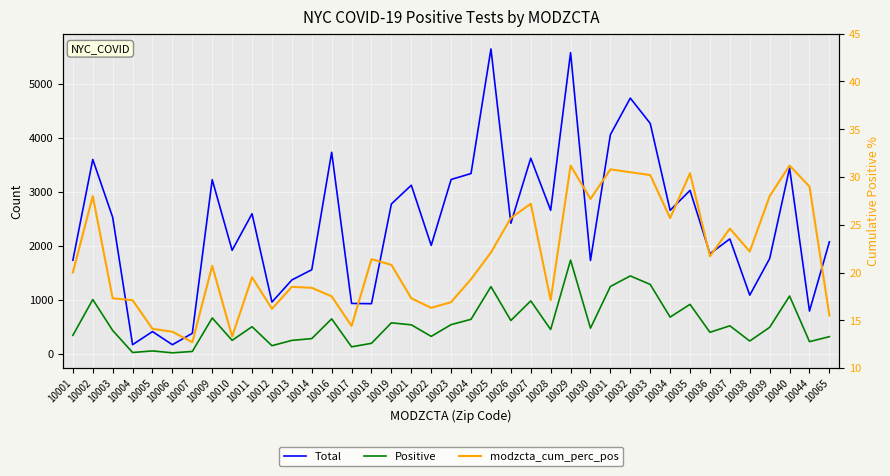

What is the sum of the Positive values at 10018 and 10009?

869.0